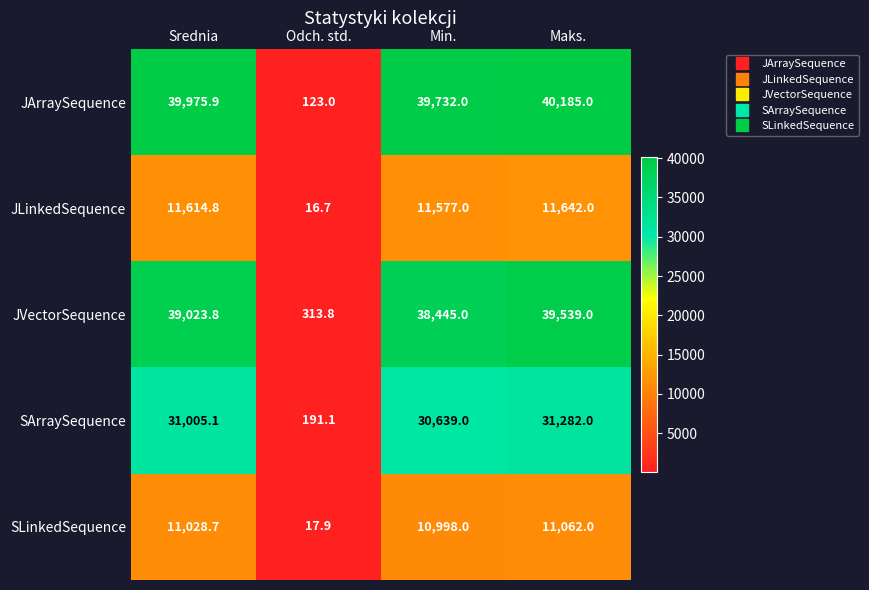

What is the difference between the SArraySequence values at Odch. std. and Min.?

30447.9